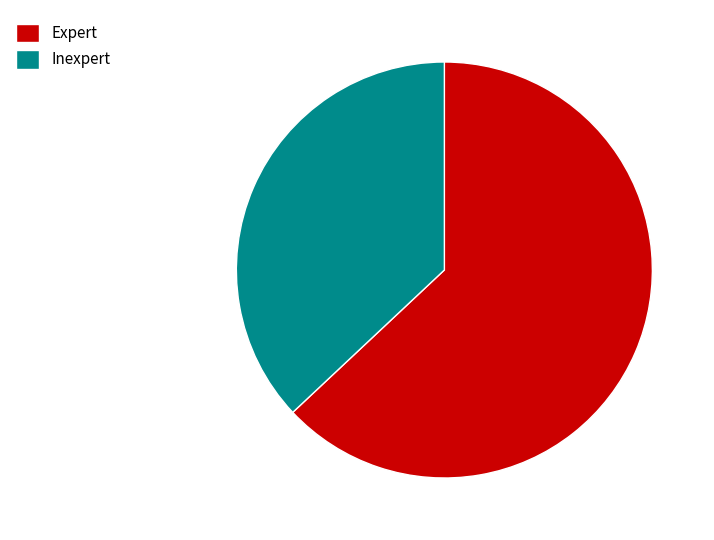

Between Expert and Inexpert, which is larger?

Expert